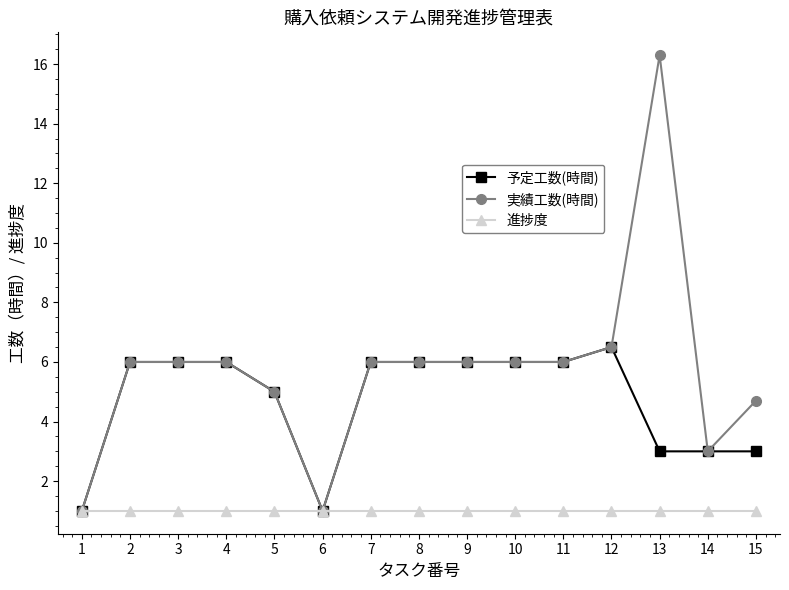

What is the difference between the 予定工数(時間) values at 6 and 15?

2.0